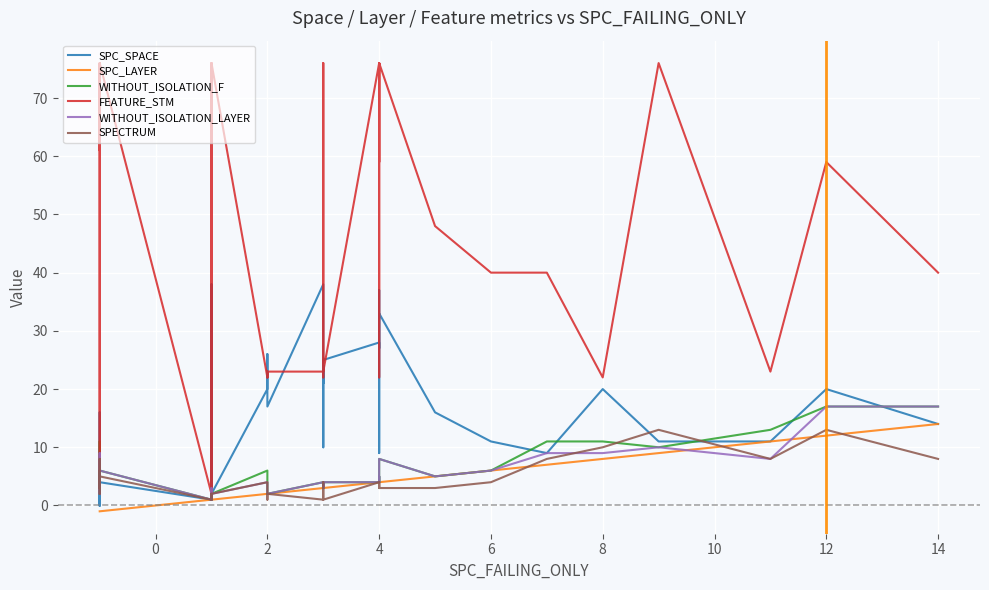

True or false: FEATURE_STM has a value of 16 at 12.

False